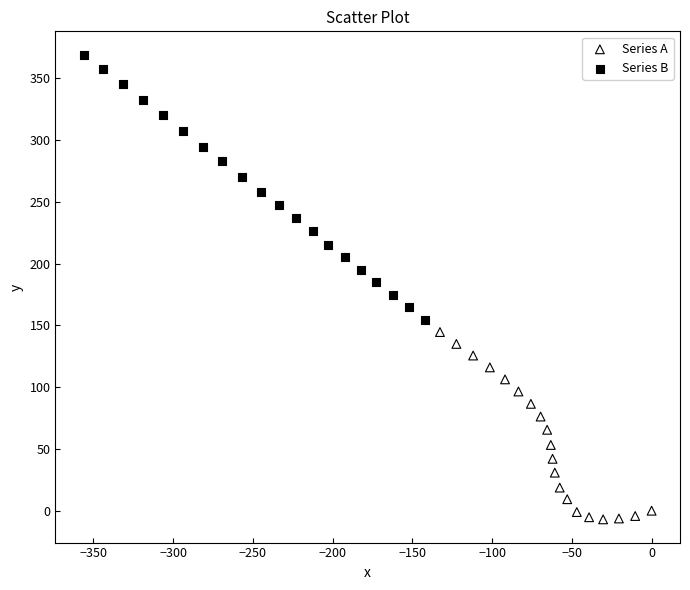

Which series reaches the minimum Y coordinate?

Series A